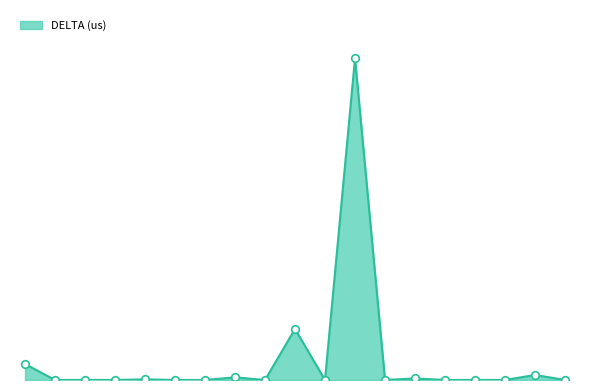

Does the chart have visible grid lines?

No